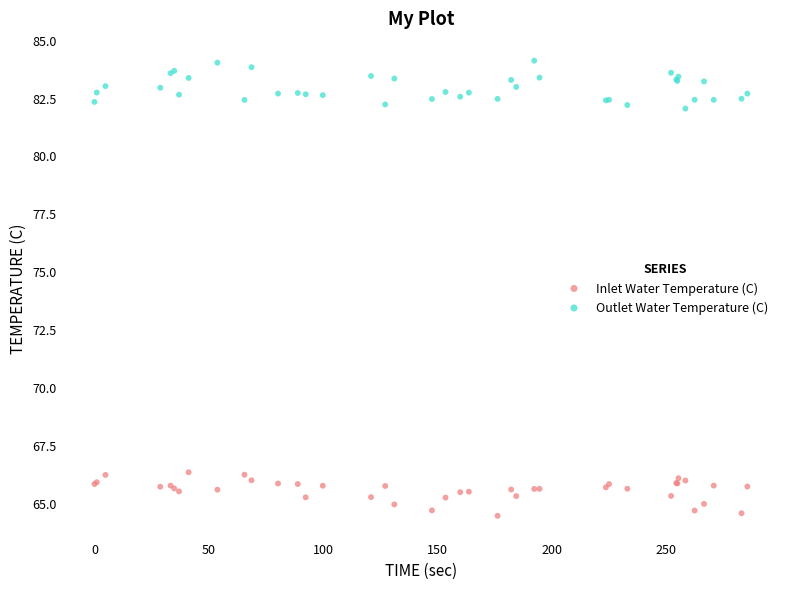

Which series contains the lowest Y value?

Inlet Water Temperature (C)